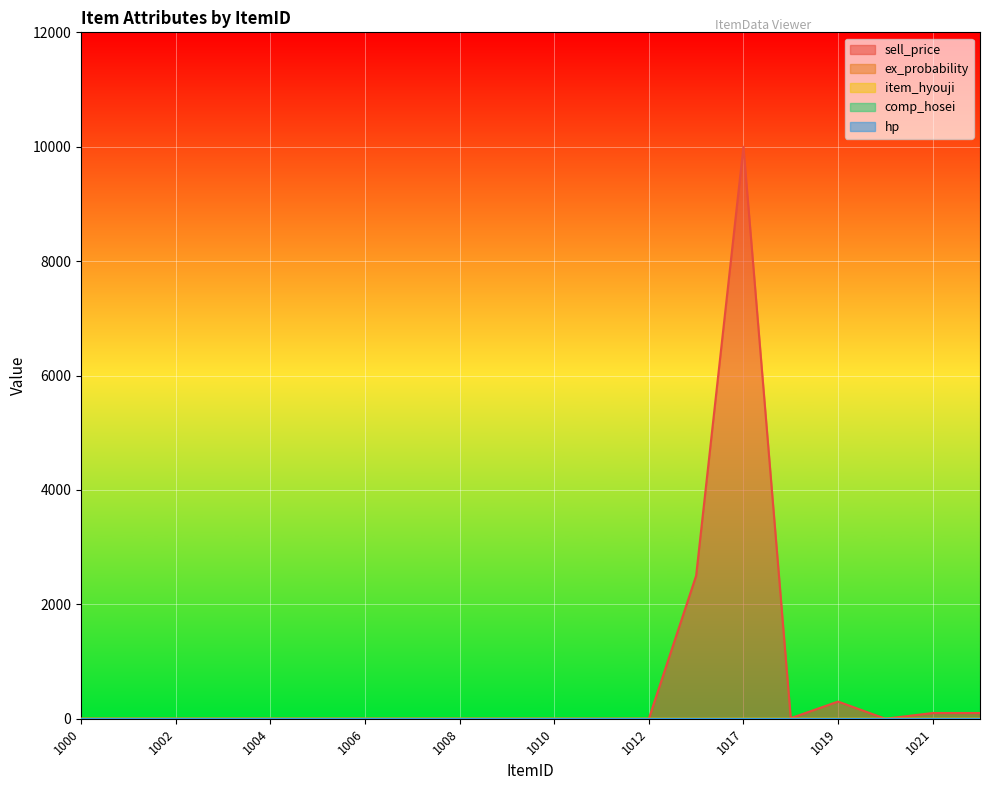

What is the maximum value shown in the chart?

10000